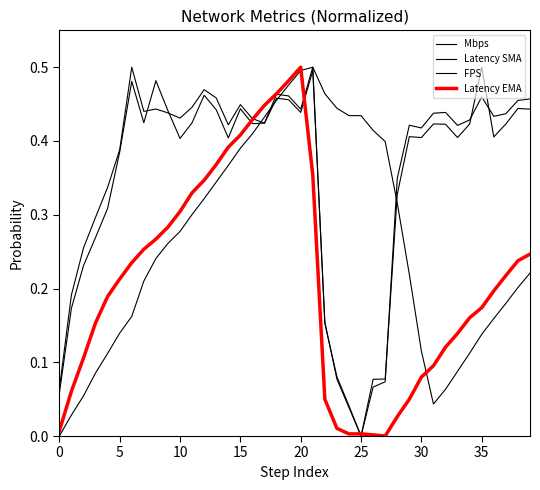

How many series are shown in this chart?

4